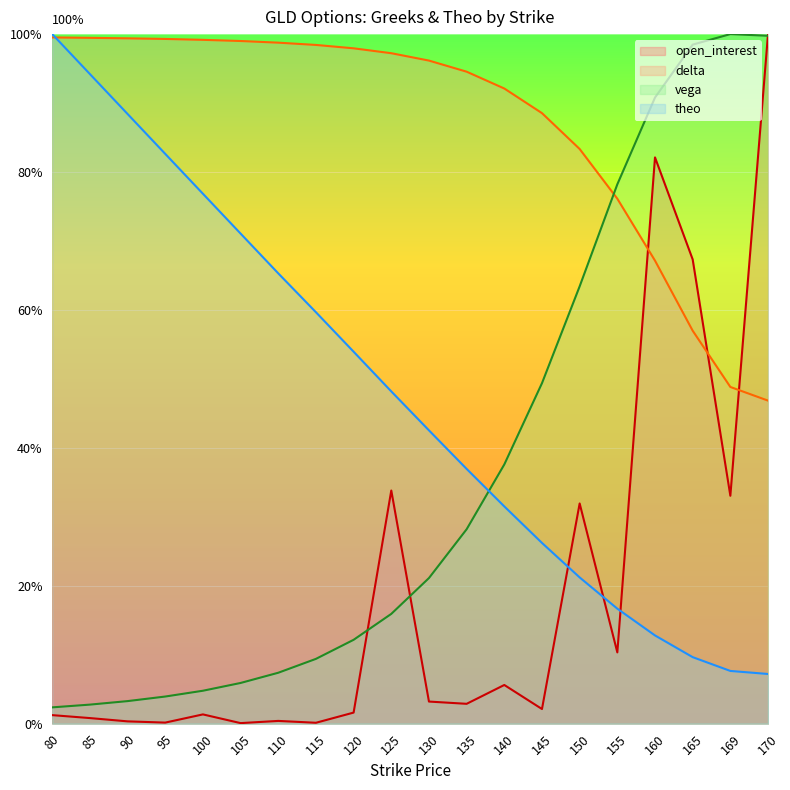

Is it true that open_interest equals 1.3 at 100?

True